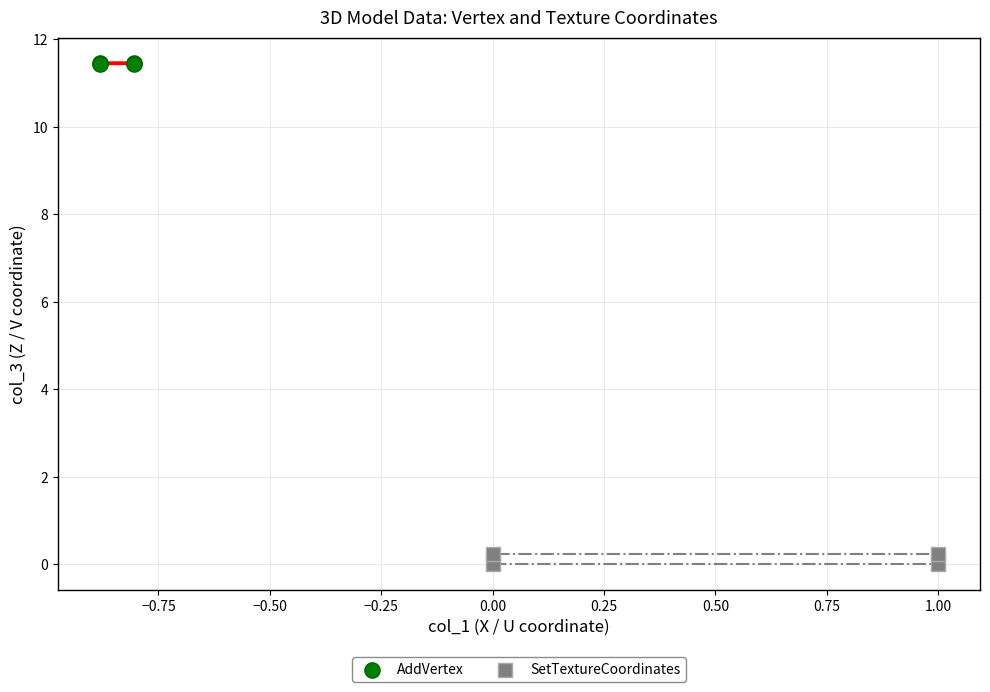

Which series contains the lowest Y value?

SetTextureCoordinates